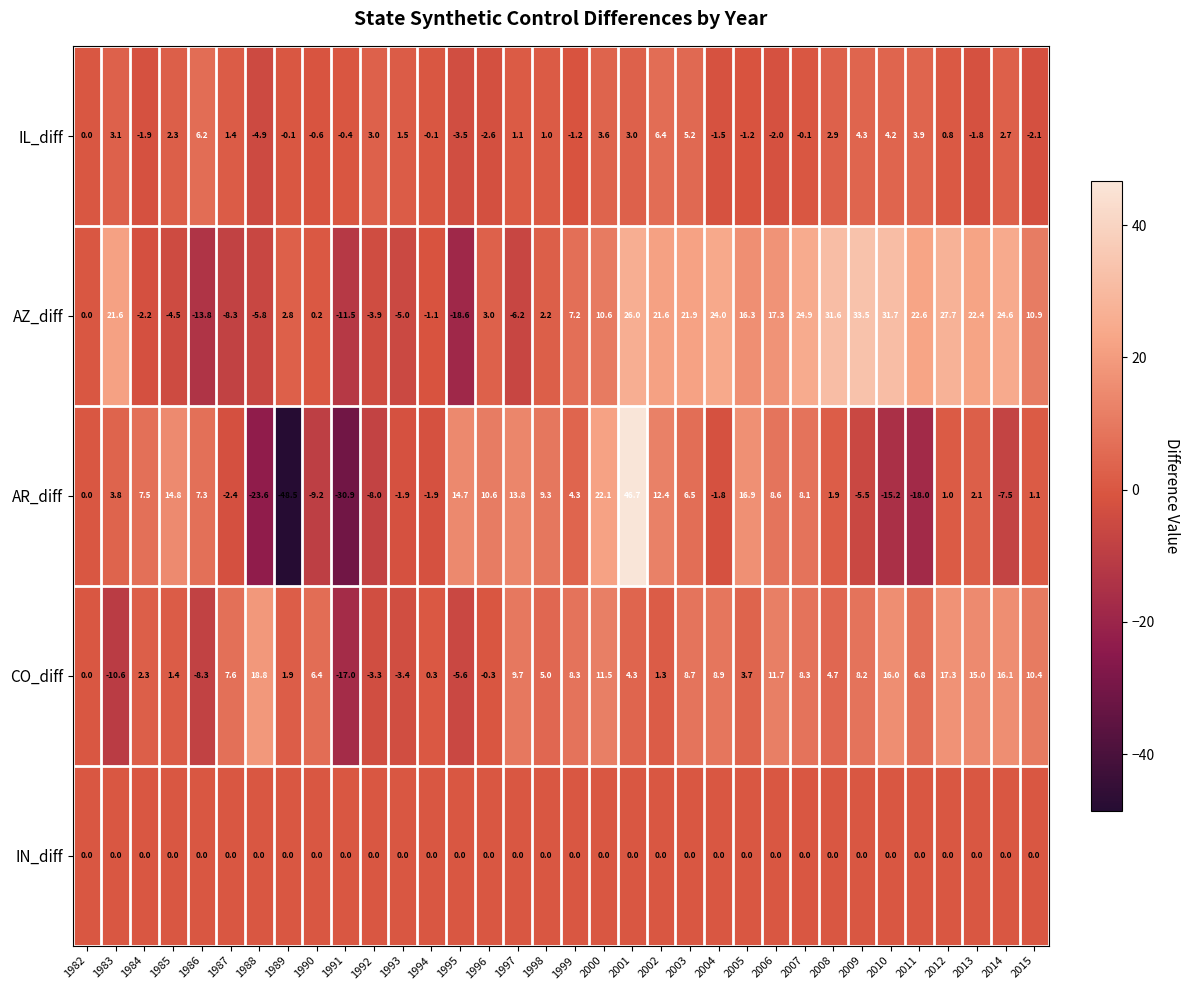

How many data points in CO_diff are less than 6?

17